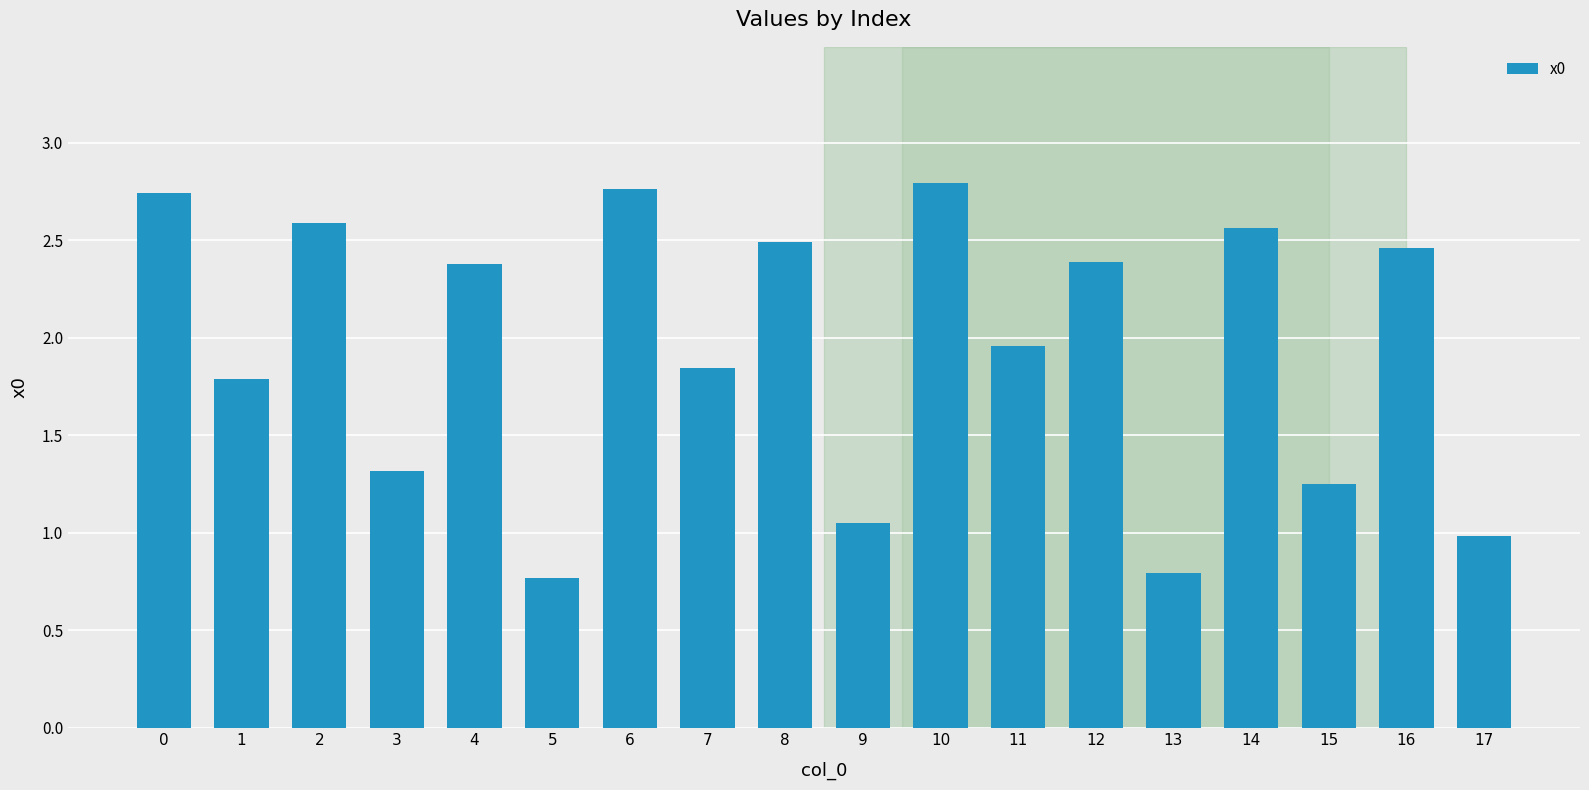

Does the chart contain any negative values?

No